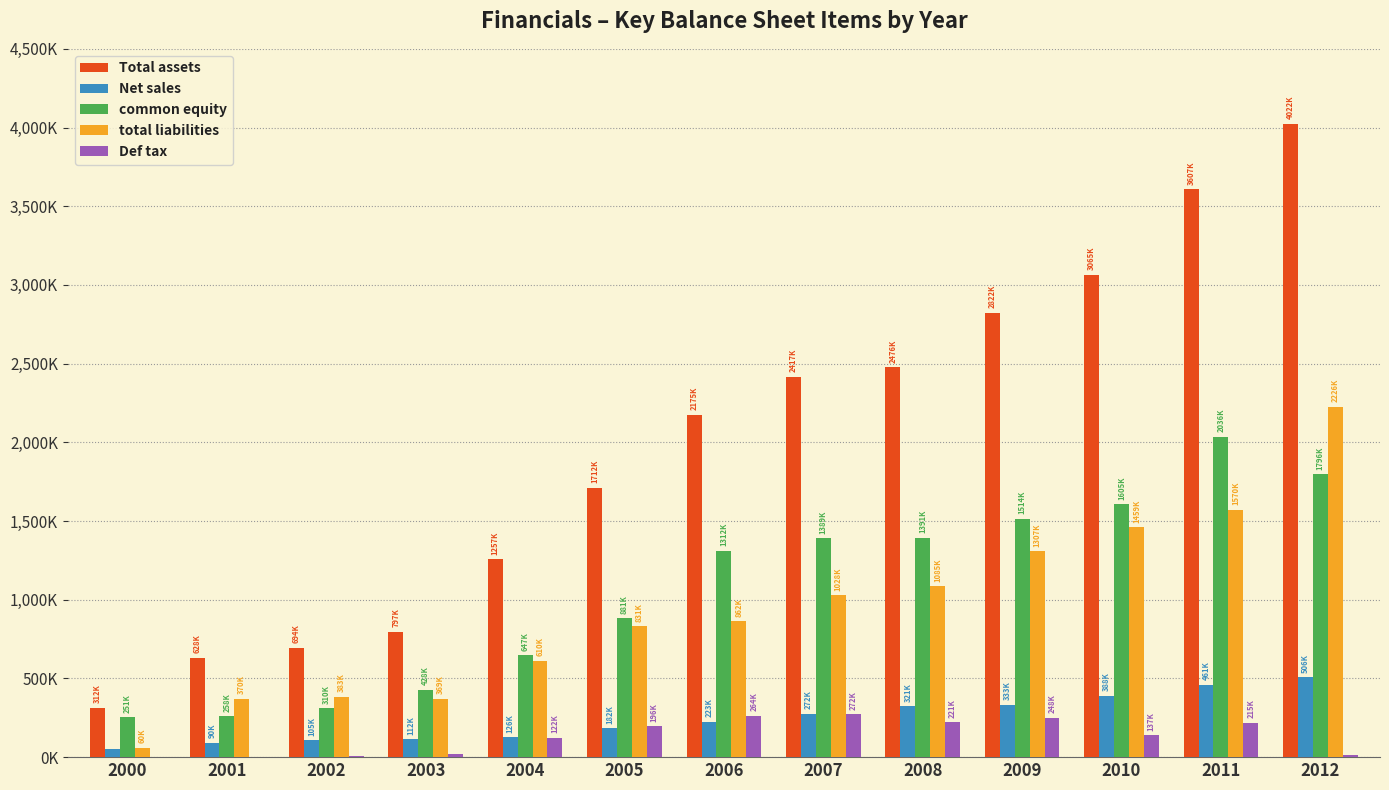

The Net sales series shows 59058 at 2006. True or false?

False